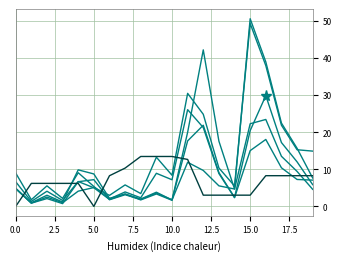

How many lines are shown in the chart?

6